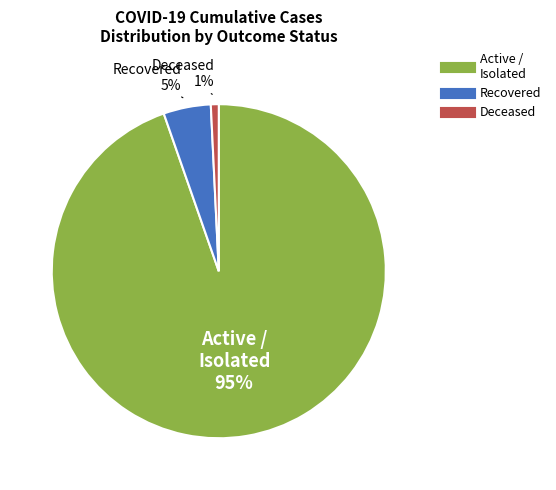

Is there any slice that represents more than half of the pie?

Yes